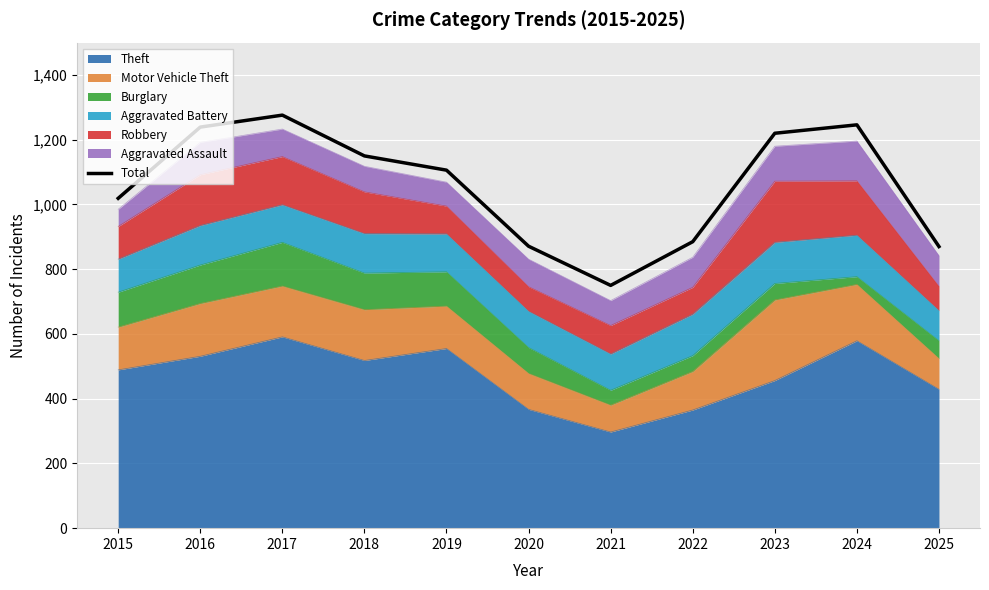

List the labels in order of value, largest first.

2017, 2024, 2016, 2023, 2018, 2019, 2015, 2022, 2020, 2025, 2021